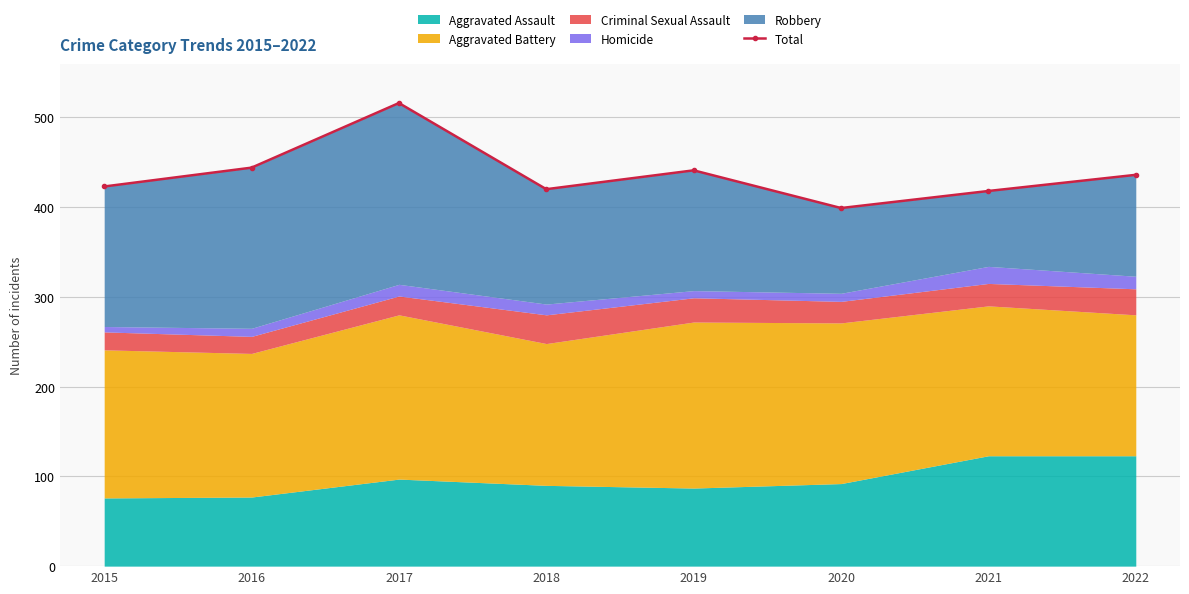

List the labels in order of value, smallest first.

2020, 2021, 2018, 2015, 2022, 2019, 2016, 2017